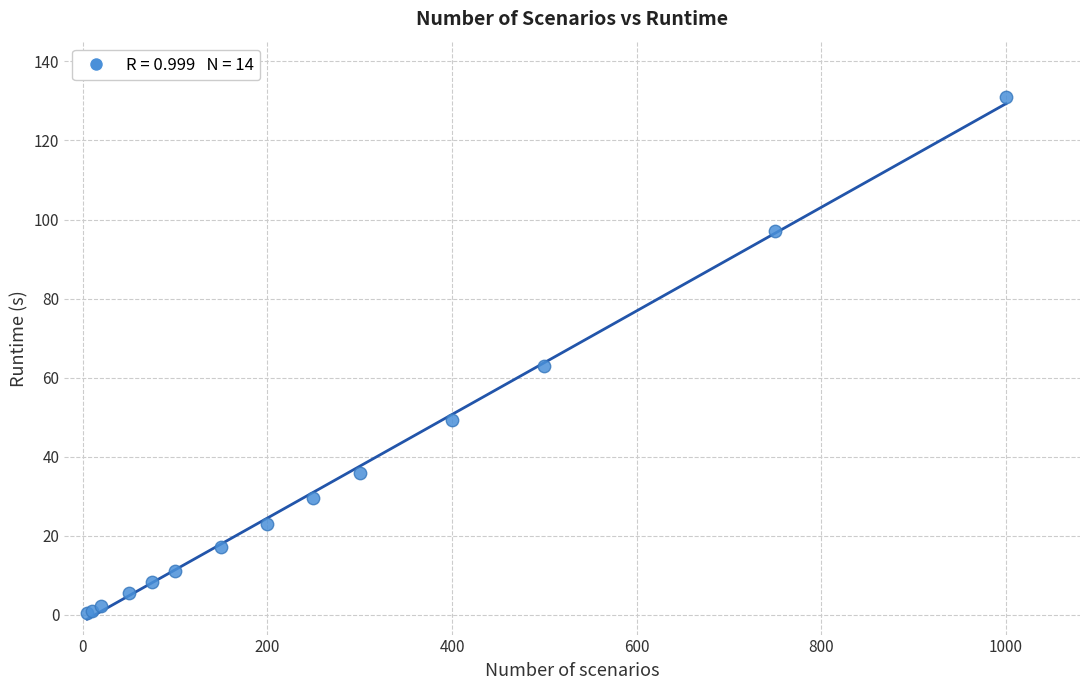

What Y value in the scatter plot is closest to 65?

63.0